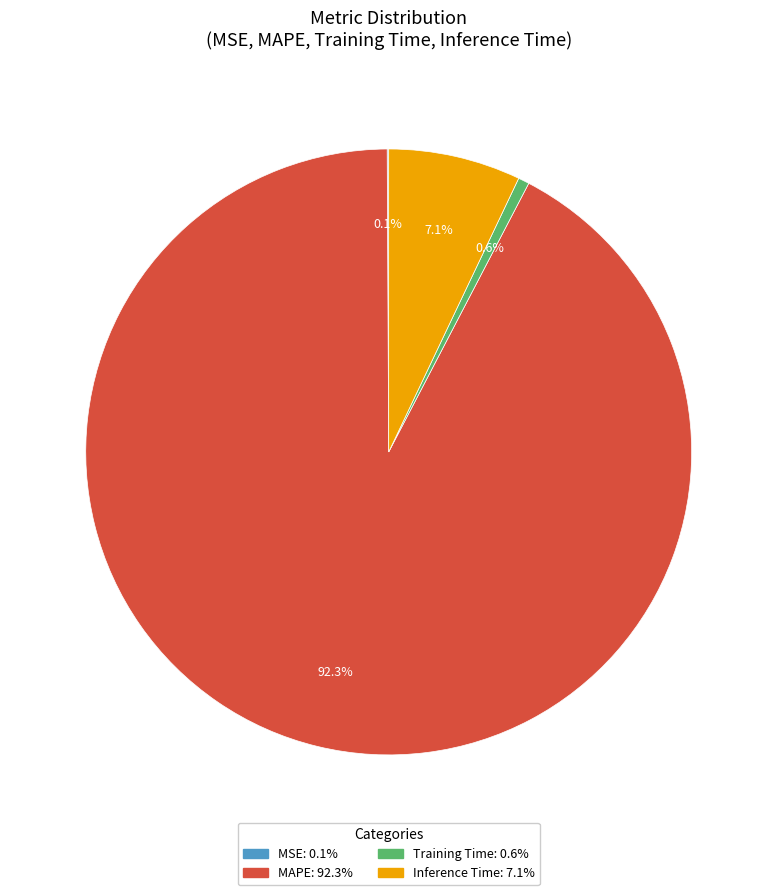

True or false: Inference Time accounts for 1% of the total.

False